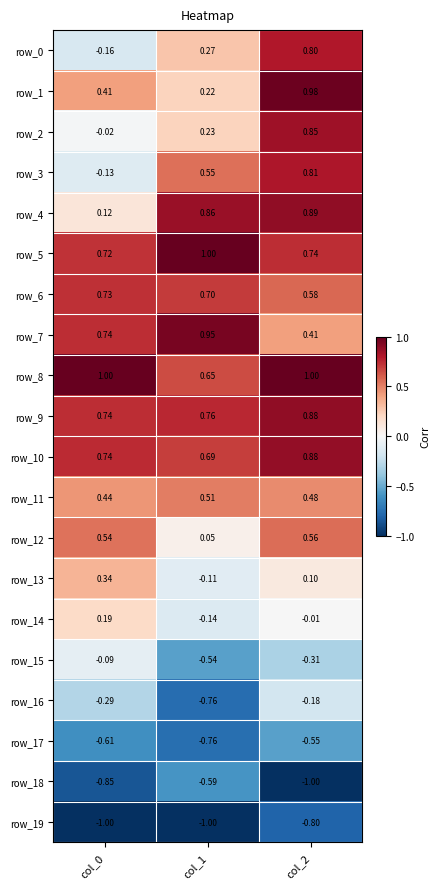

At which category is the sum across all series the highest?

col_2